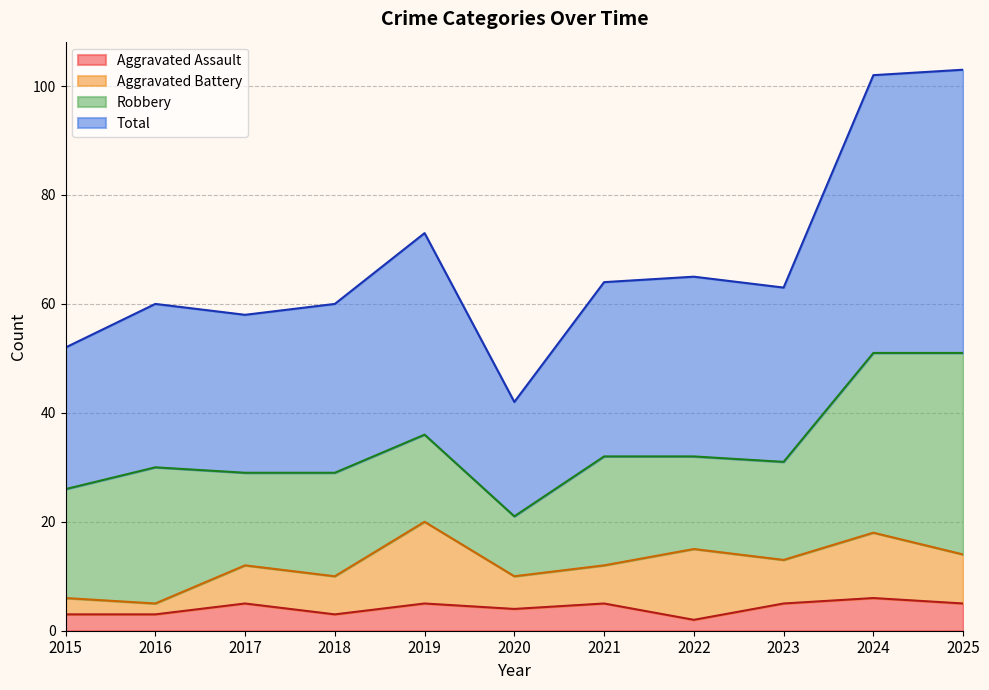

What is the value of the Aggravated Assault point at the 10th from the left?

6